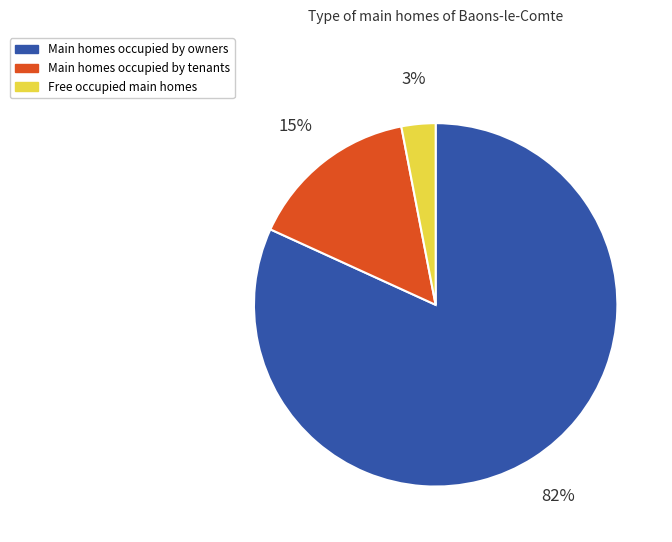

Which slice is the largest?

Main homes occupied by owners